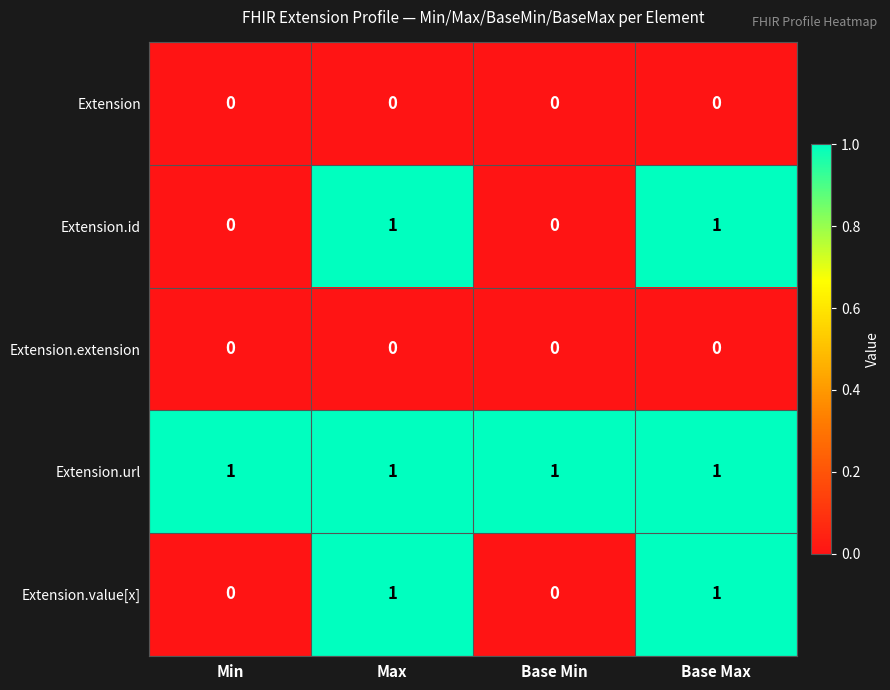

True or false: Extension.value[x] has a value of 0 at Base Max.

False